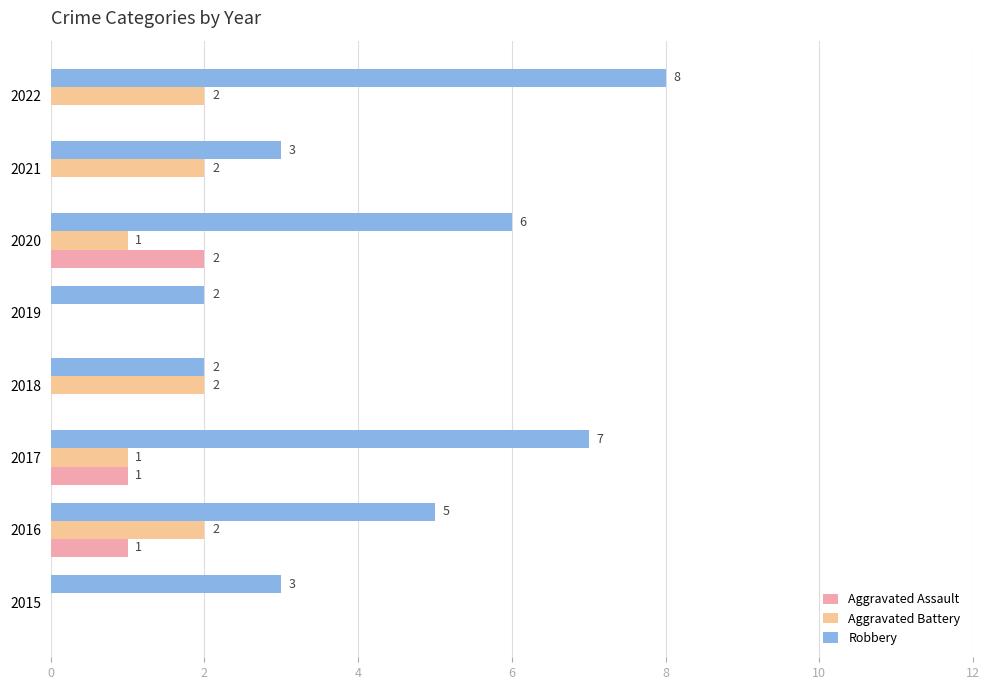

Is it true that Robbery equals 12 at 2017?

False